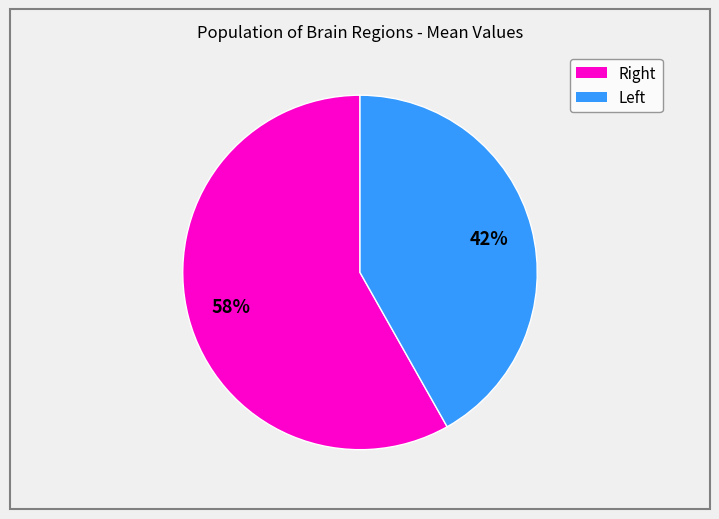

Rank the categories by value from highest to lowest.

Right, Left